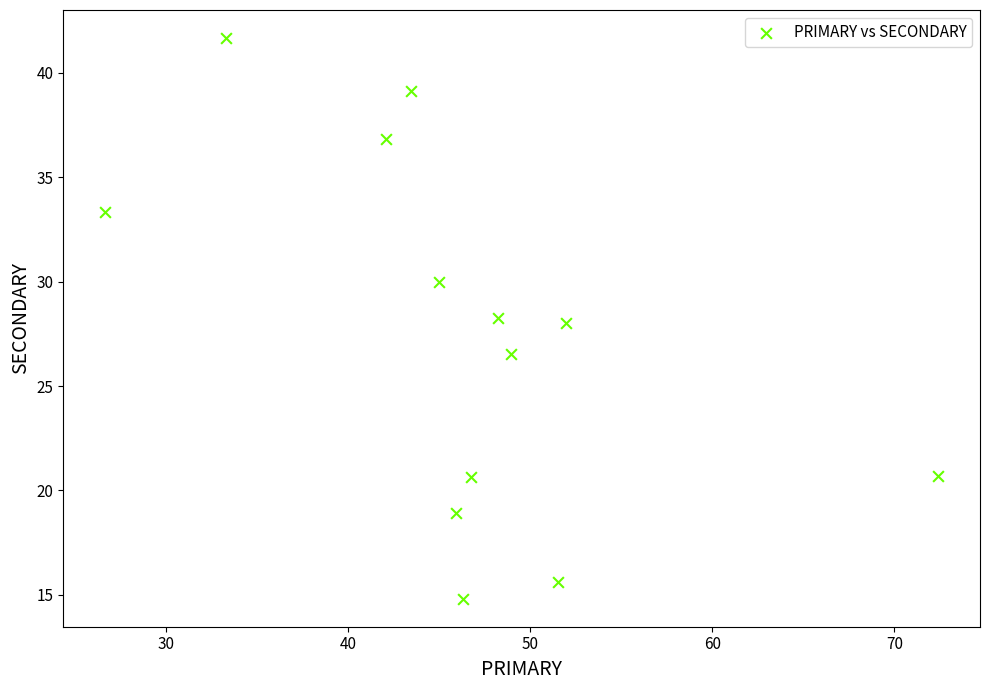

What is the range of Y values (max minus min)?

26.9